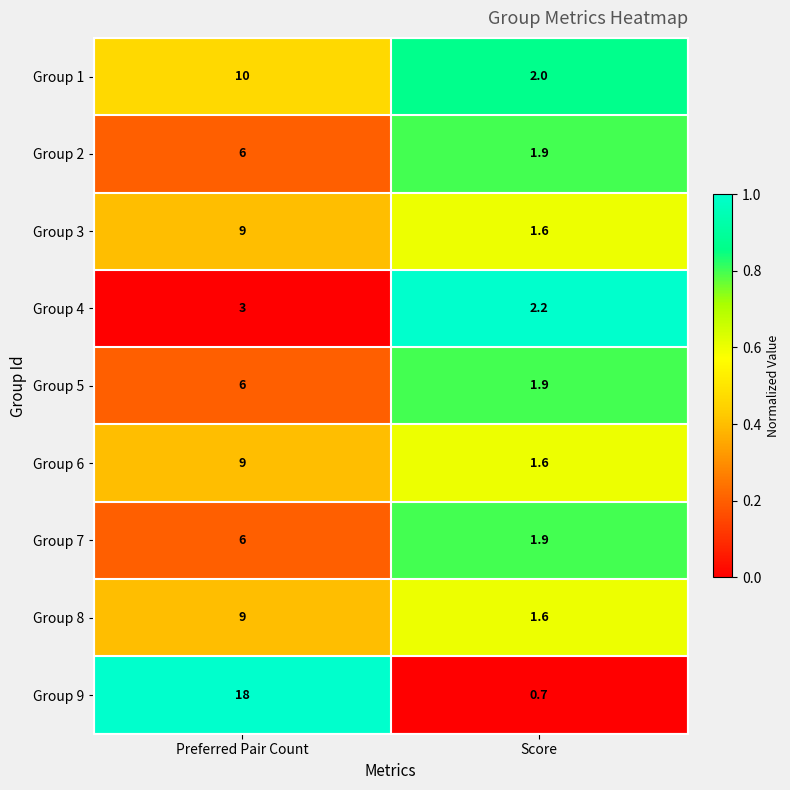

What is the greatest value displayed?

18.0